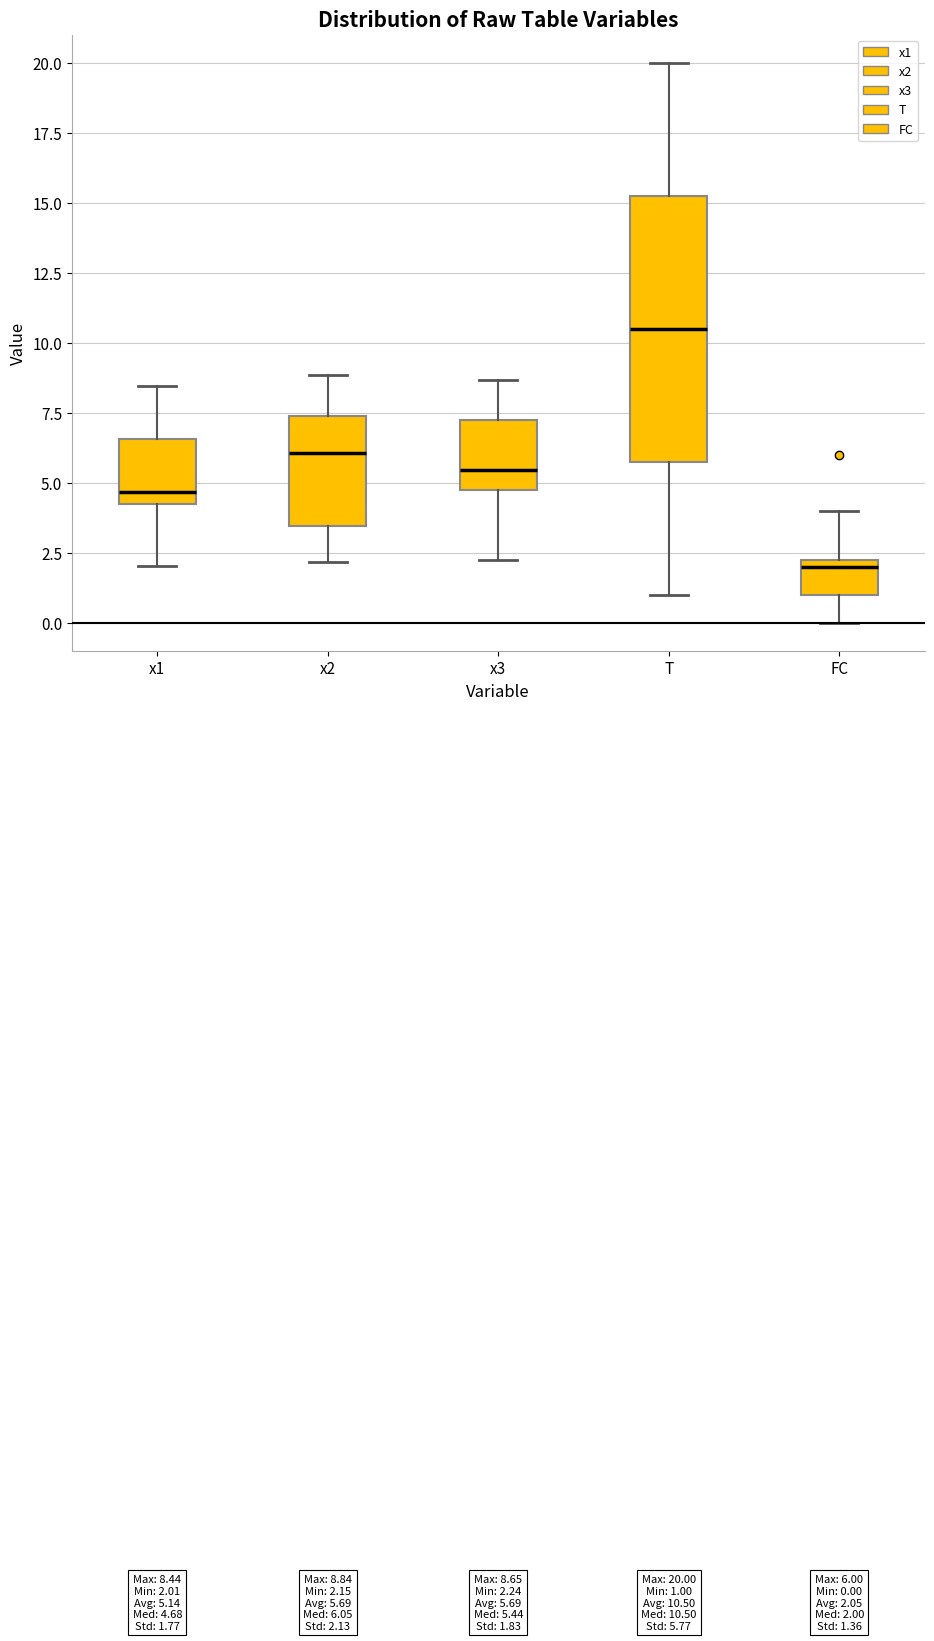

Which box has the highest median line?

T